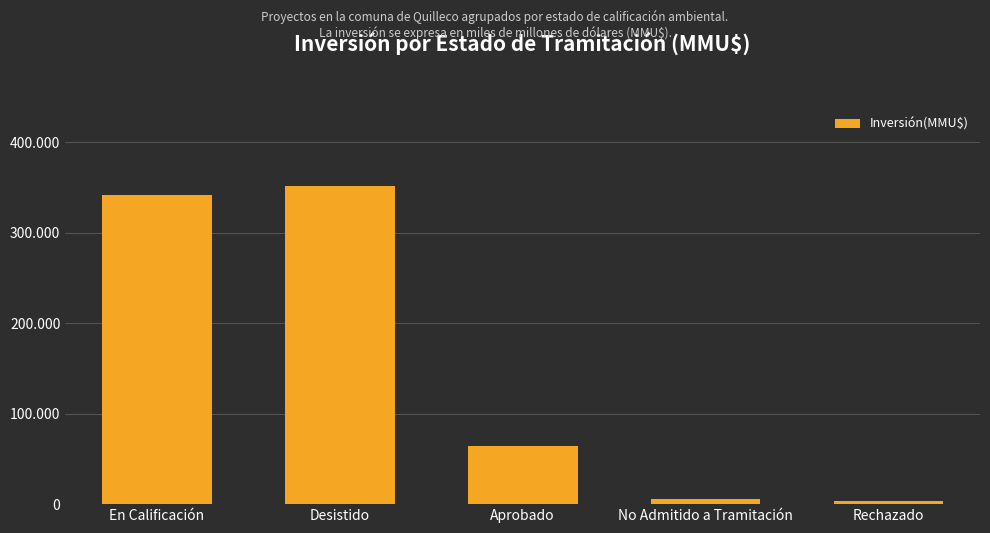

Are the bars horizontal?

No